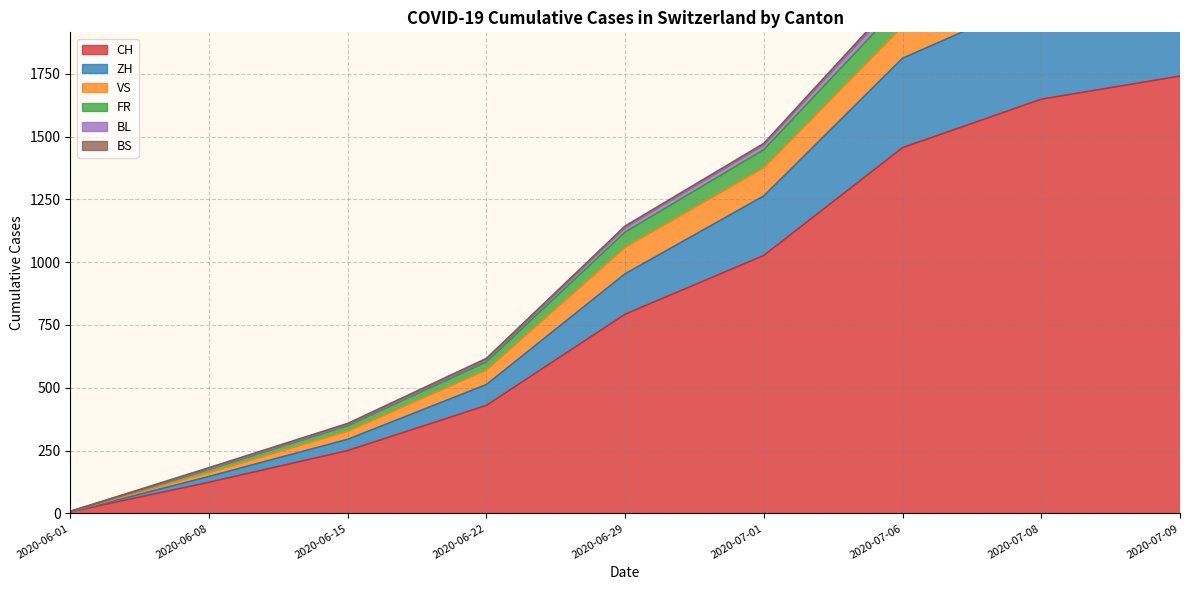

At which label does BS reach its minimum?

2020-06-01